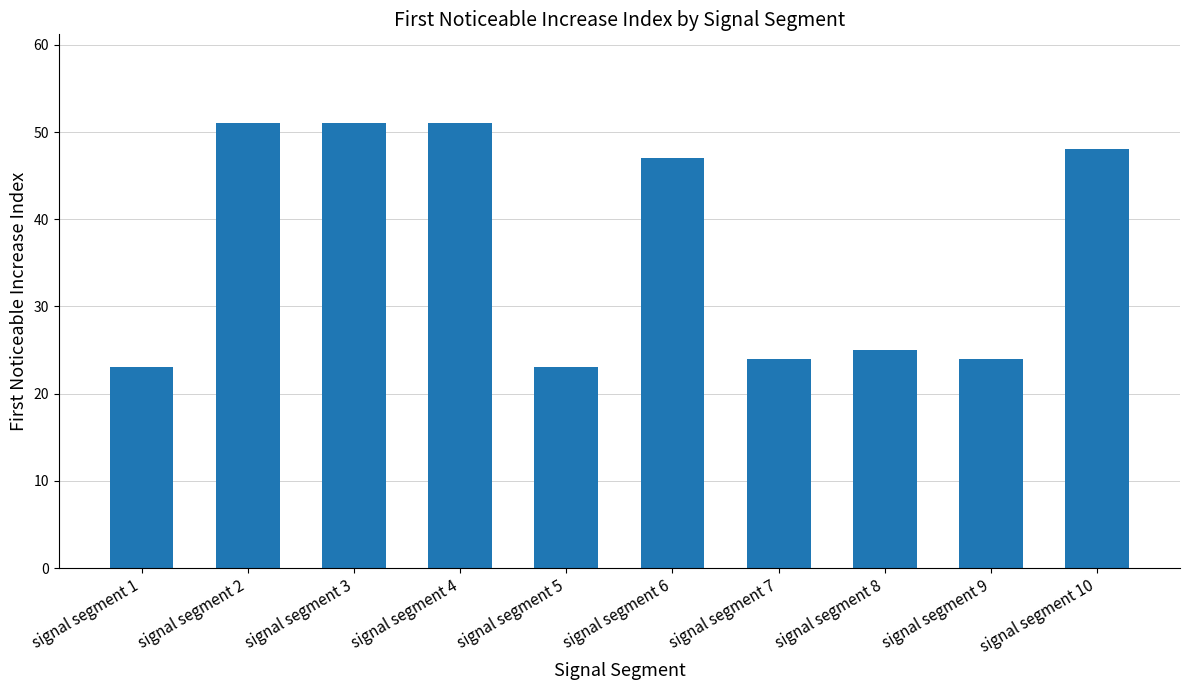

What is the difference between the second highest and second lowest values?

28